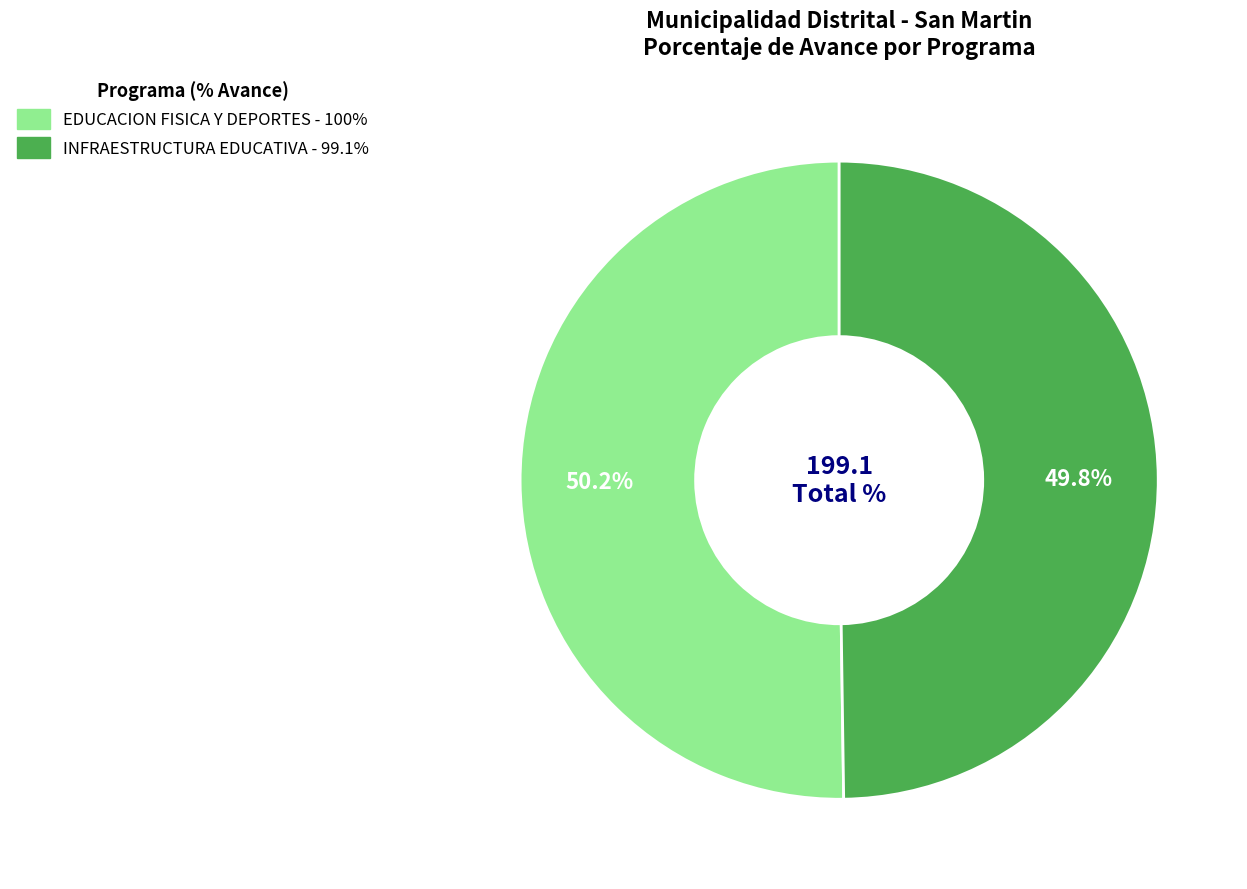

Count the number of slices in the pie.

2